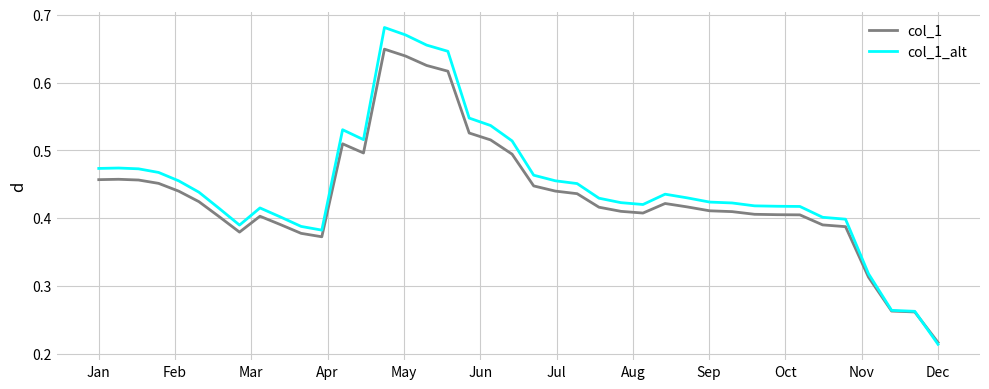

List the series in order of their peak value, highest first.

col_1_alt, col_1